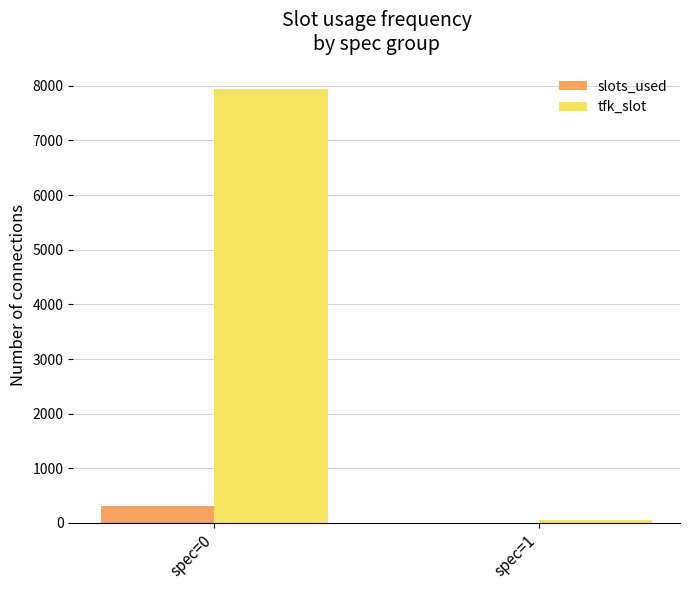

The value of tfk_slot at spec=0 is 13251. True or false?

False